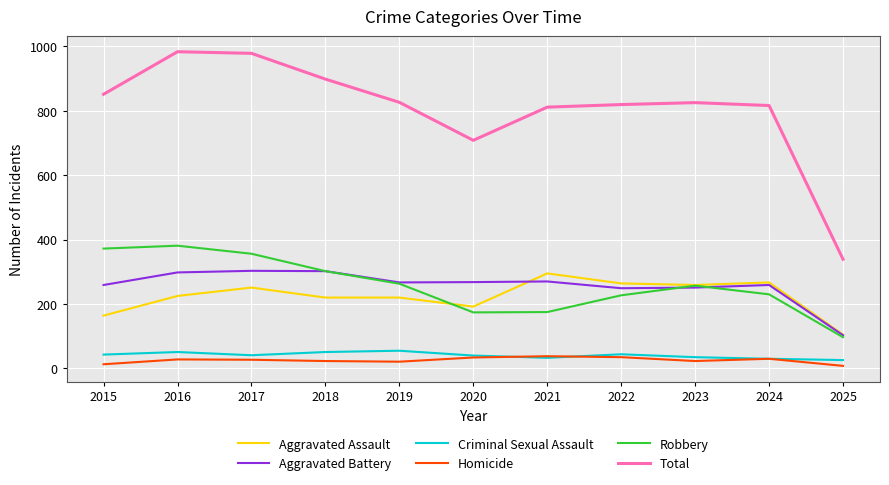

Which series has the widest spread of values?

Total